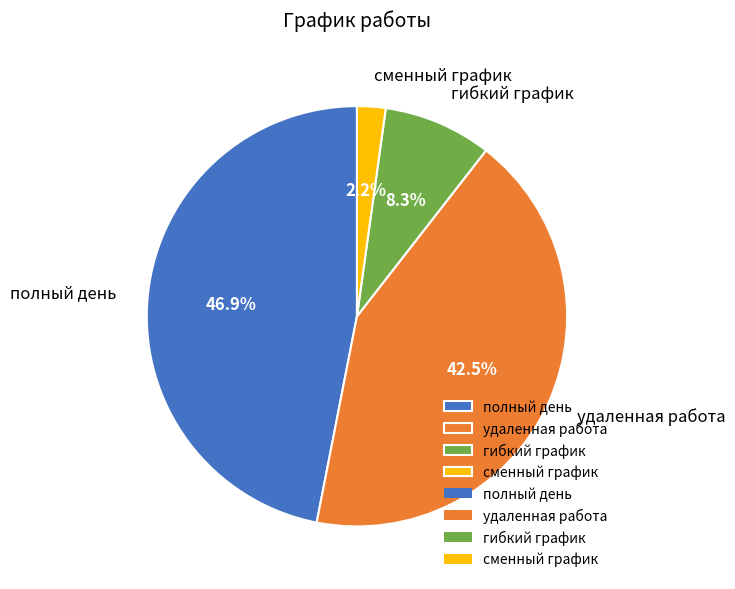

True or false: удаленная работа accounts for 32% of the total.

False